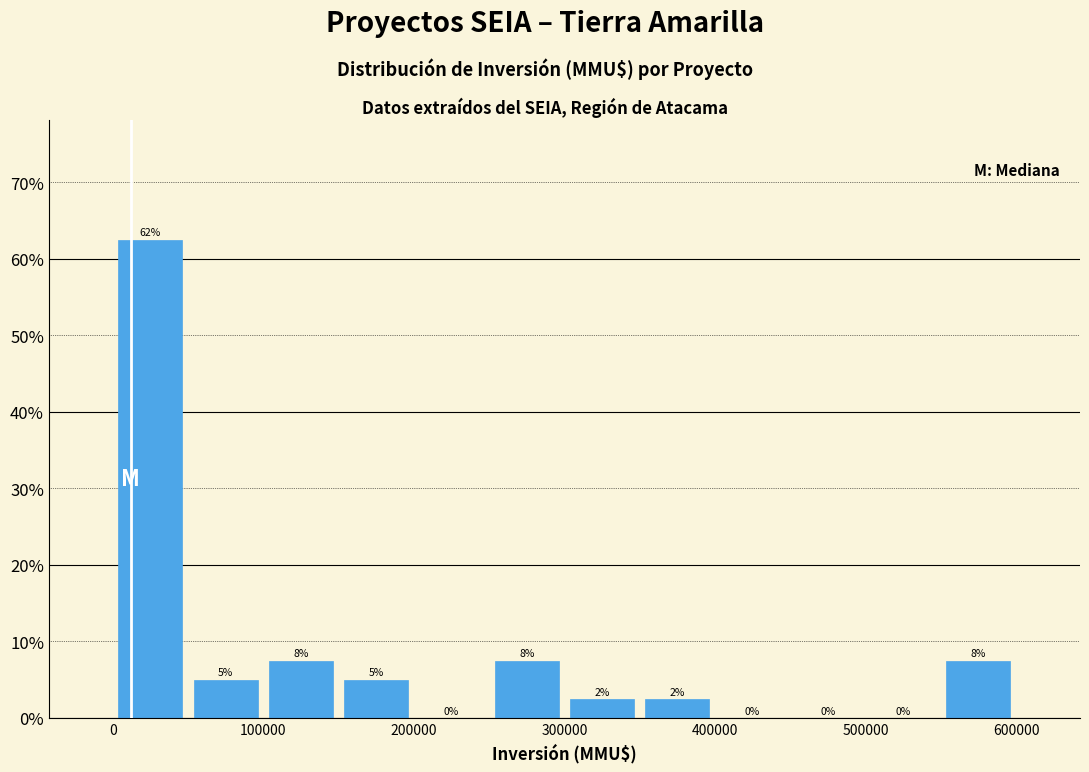

Which range on the x-axis has the tallest bar?

0 to 50000